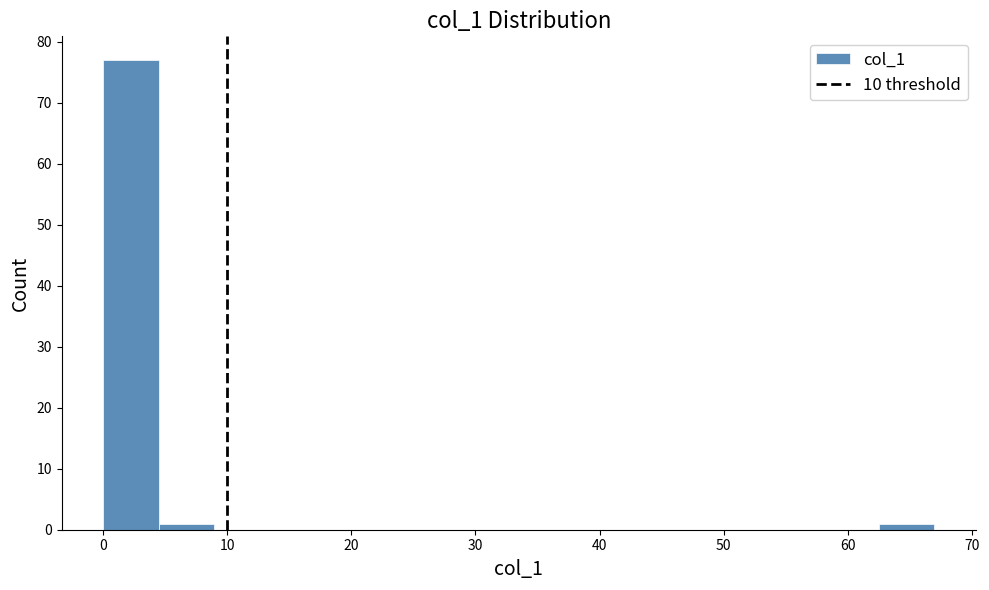

Over which range of the x-axis is the bar tallest?

0 to 4